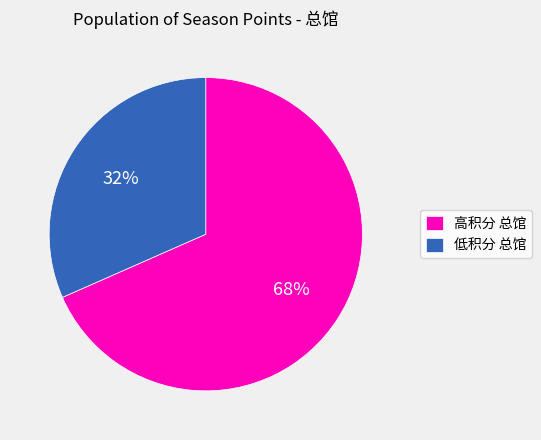

Does any single category account for the majority?

Yes